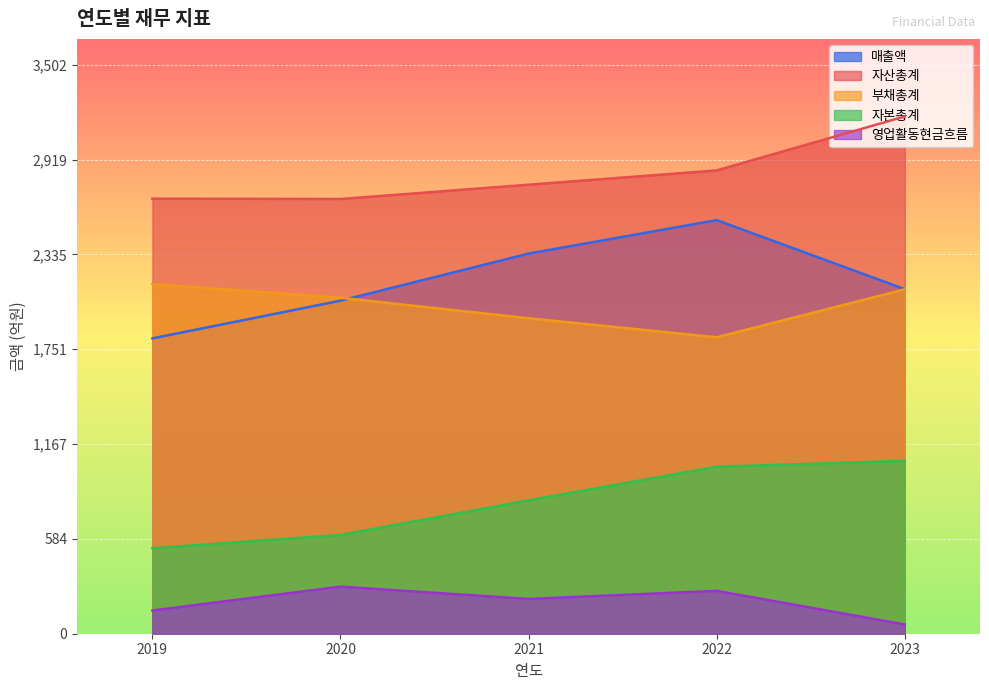

How many lines are shown in the chart?

5